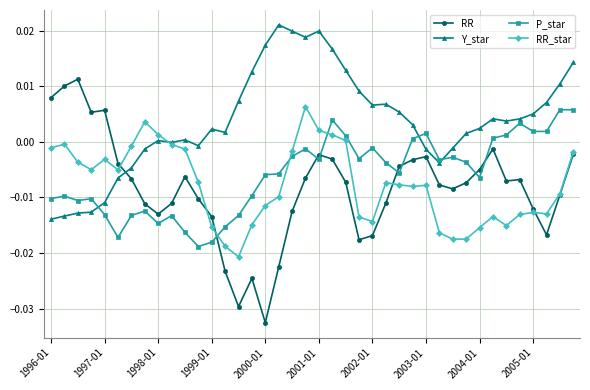

Which series ends up on top after the final intersection of RR_star and P_star?

P_star